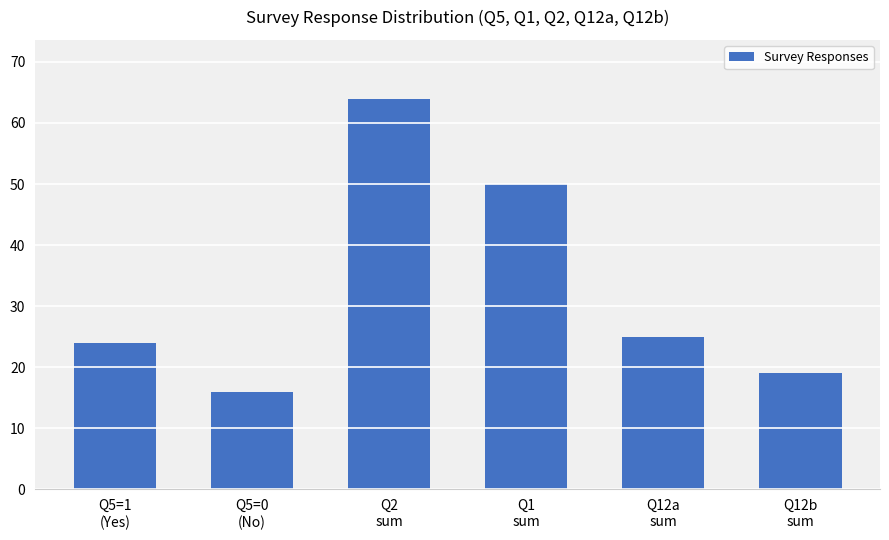

At which label is the value closest to 40?

Q1
sum